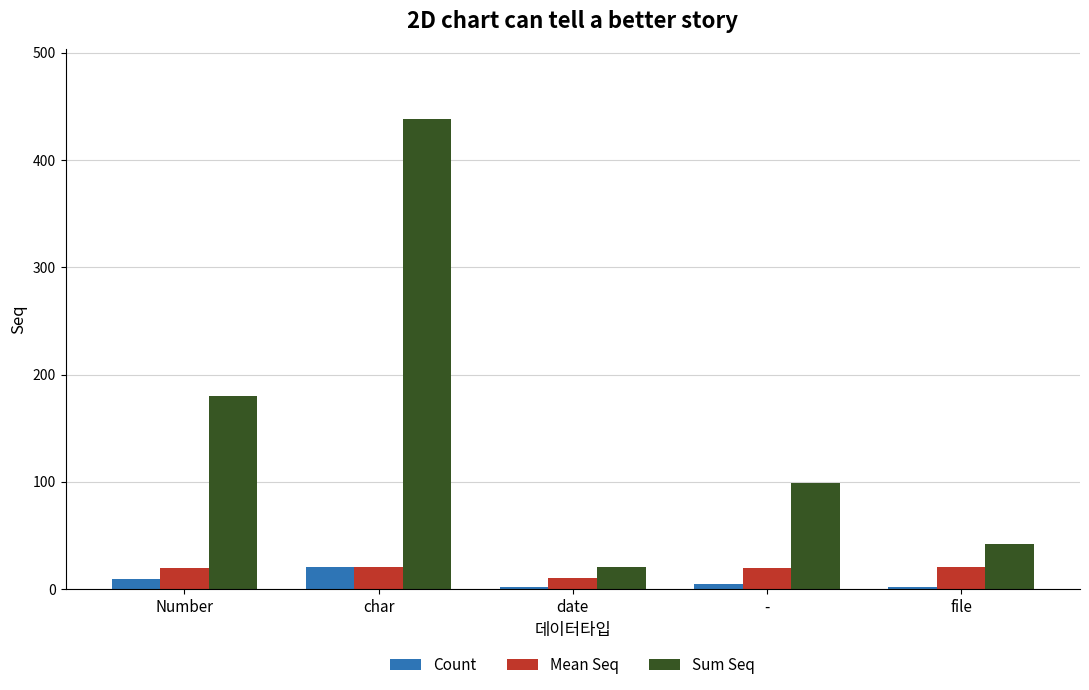

What is the average value of the Count series?

8